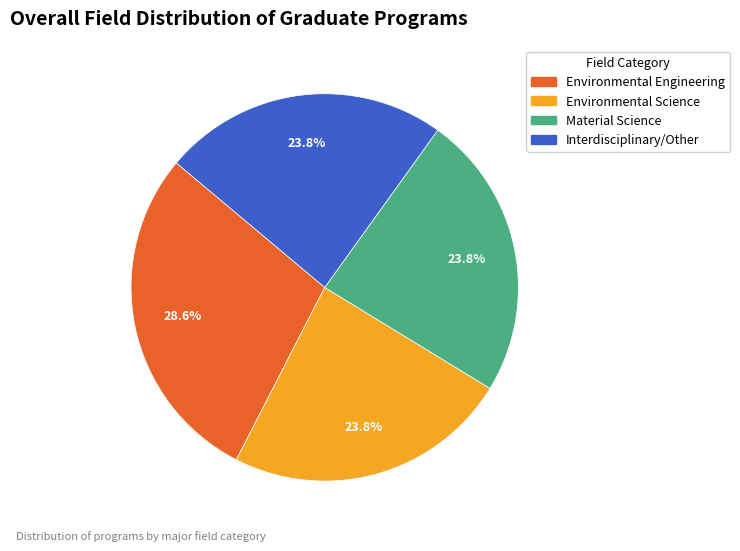

Is there any slice that represents more than half of the pie?

No